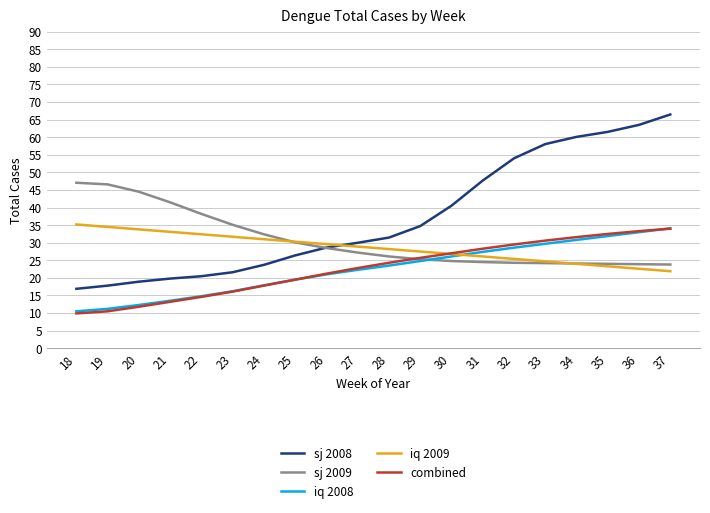

The sj 2009 series shows 41.5 at 21. True or false?

True